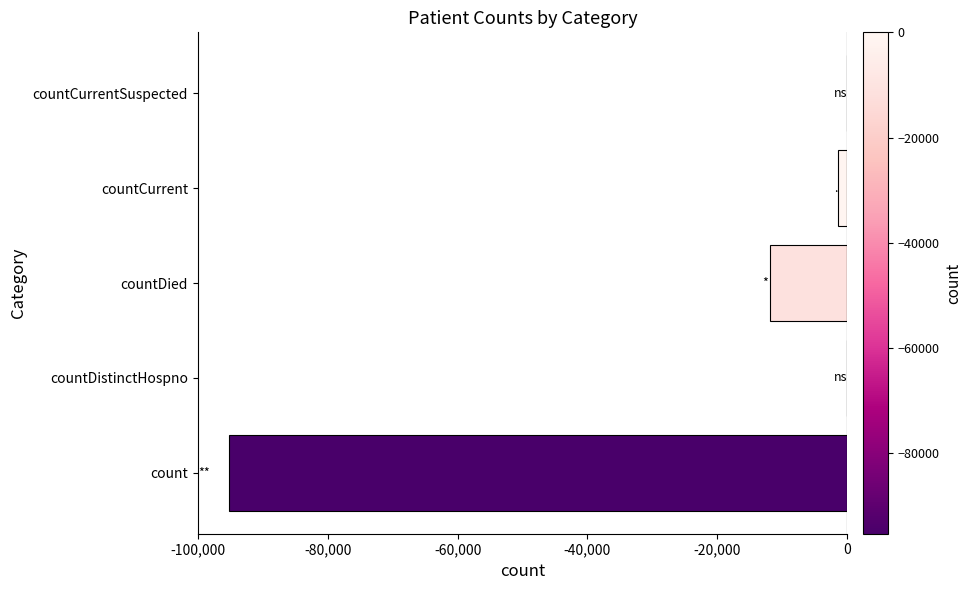

Is it true that the value at countDistinctHospno is 63970?

False